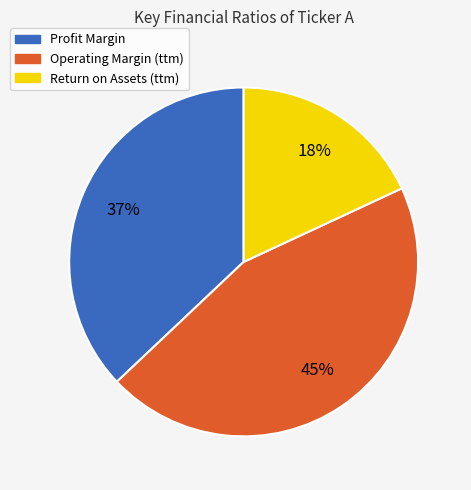

Combined, do Return on Assets (ttm) and Operating Margin (ttm) account for over 50%?

Yes